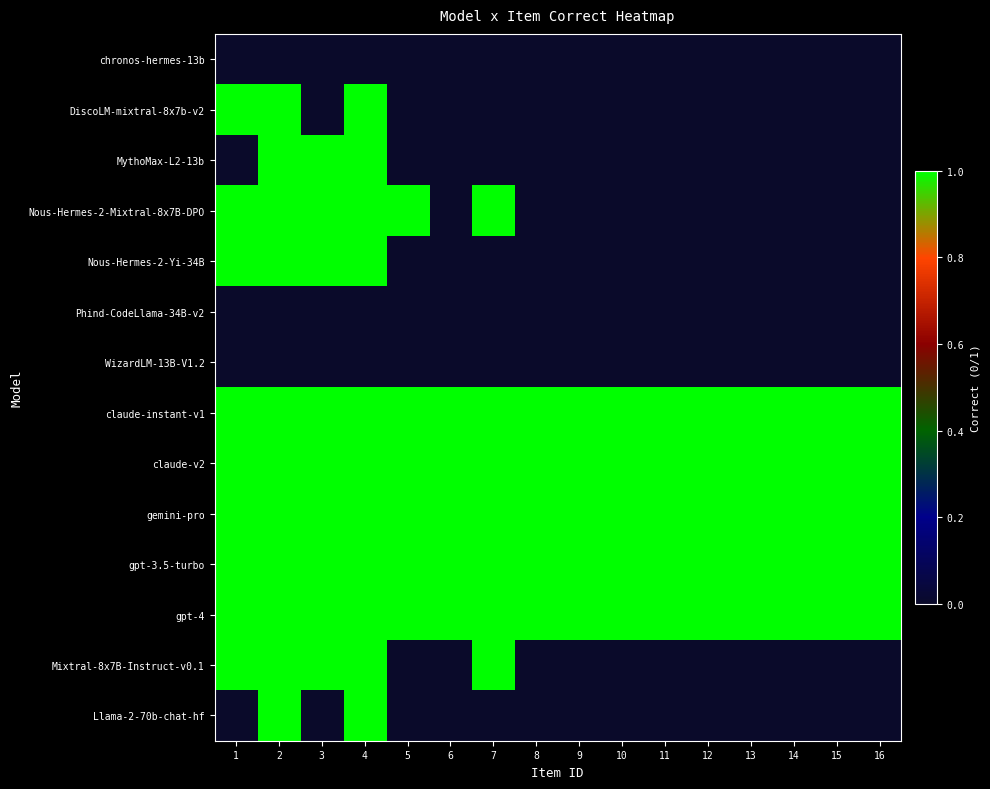

List the series in order of their peak value, highest first.

DiscoLM-mixtral-8x7b-v2, MythoMax-L2-13b, Nous-Hermes-2-Mixtral-8x7B-DPO, Nous-Hermes-2-Yi-34B, claude-instant-v1, claude-v2, gemini-pro, gpt-3.5-turbo, gpt-4, Mixtral-8x7B-Instruct-v0.1, Llama-2-70b-chat-hf, chronos-hermes-13b, Phind-CodeLlama-34B-v2, WizardLM-13B-V1.2